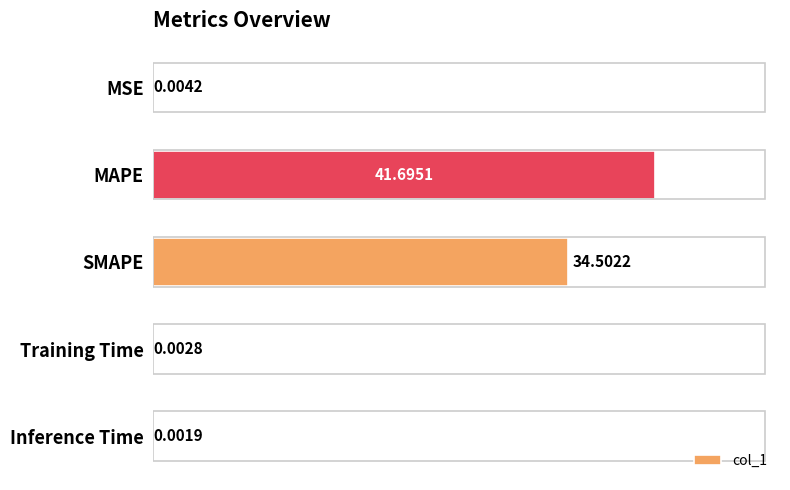

Are the bars horizontal?

Yes